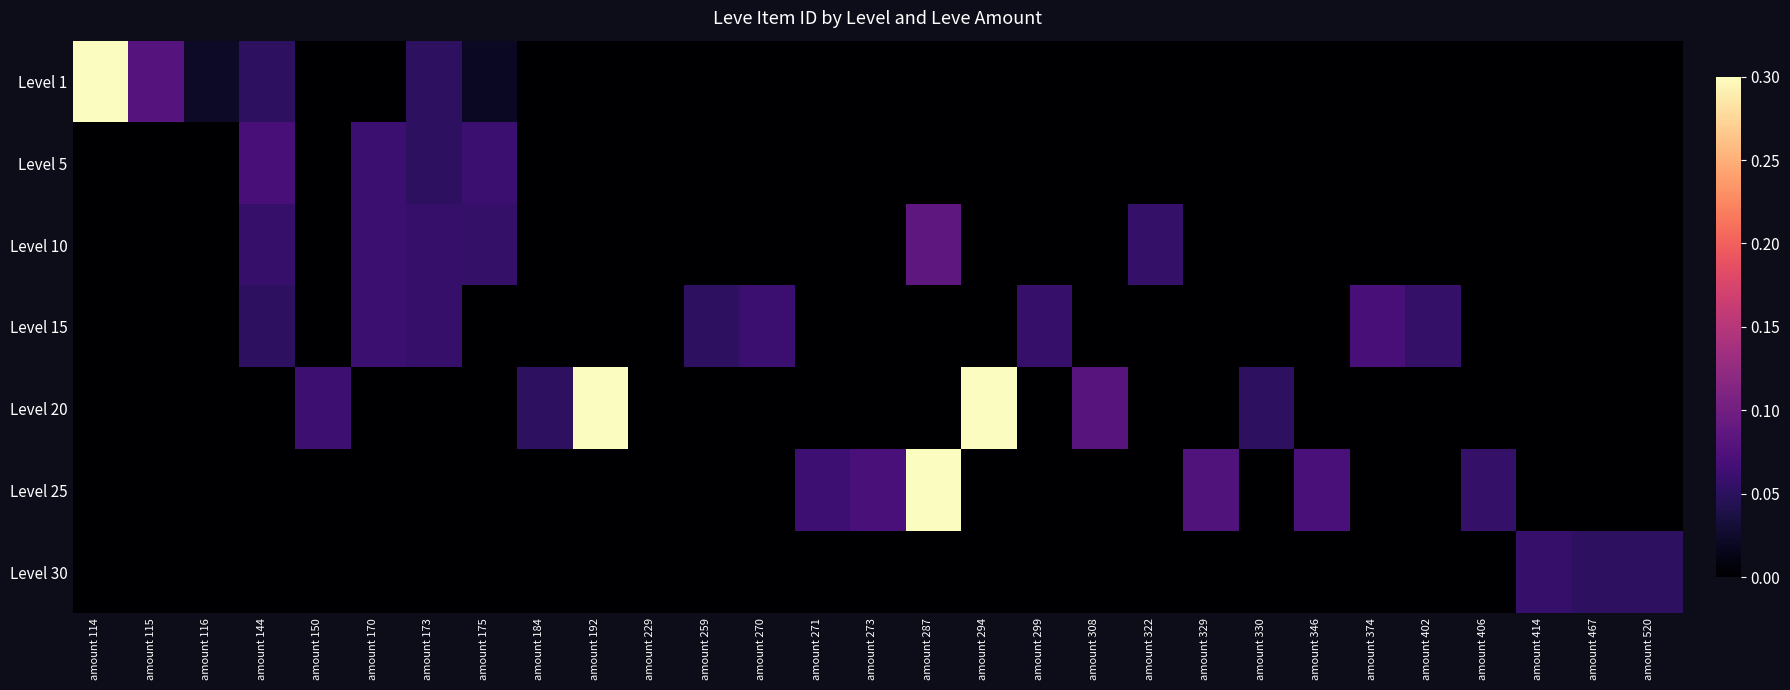

How many data points does each series have?

29